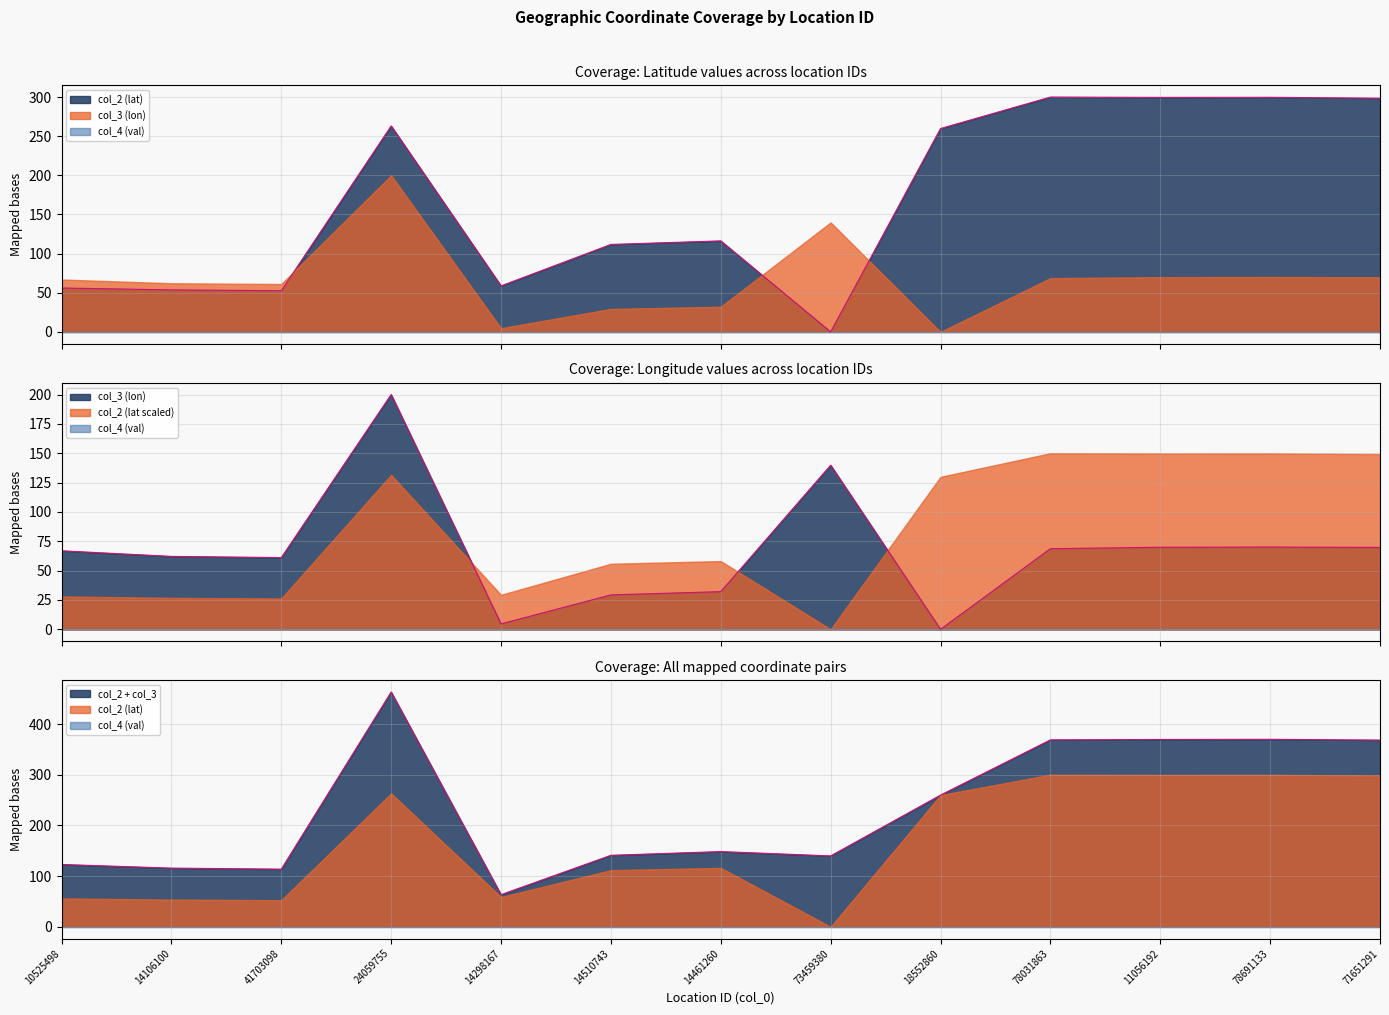

Where do col_2 and col_3 first cross each other?

41703098 and 24059755